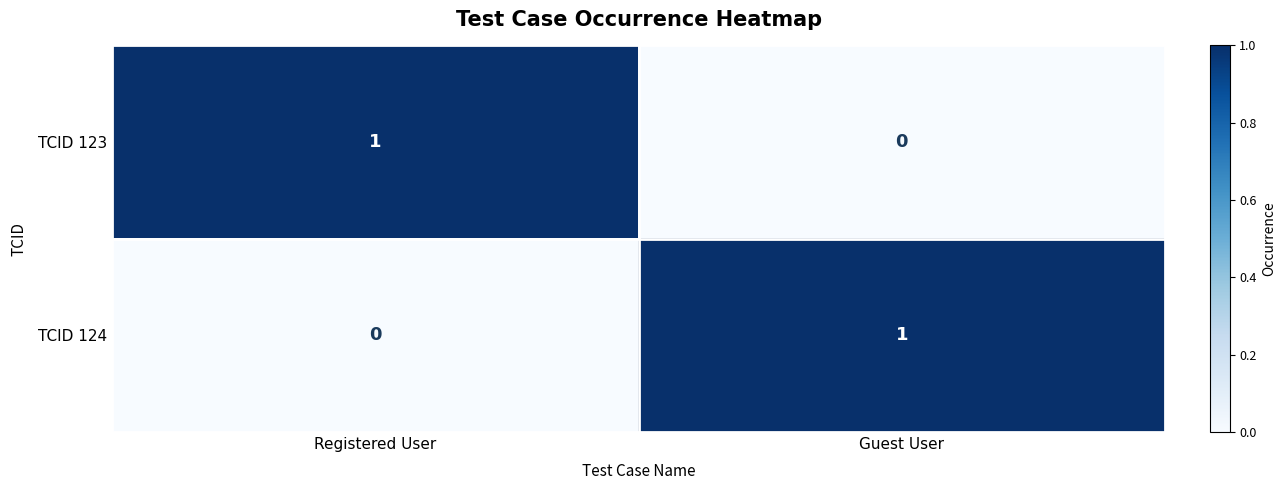

Is the value of TCID 123 at Registered User greater than the value of TCID 124 at Registered User?

Yes